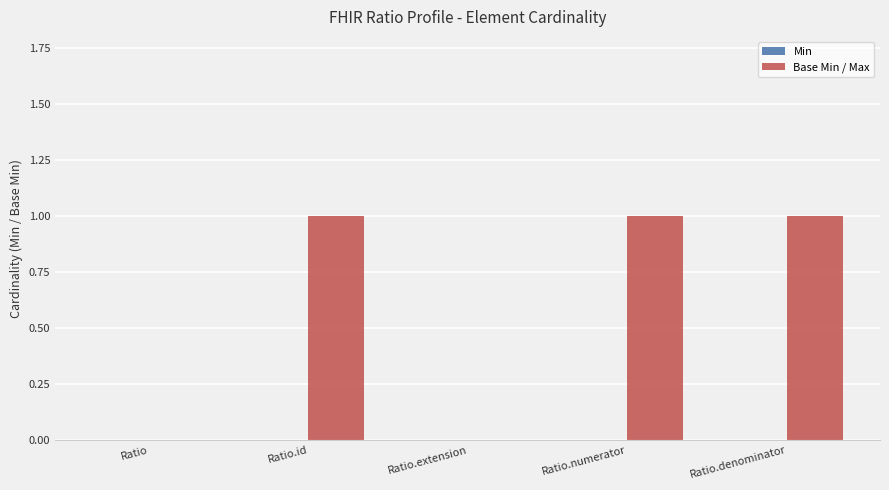

What is the sum of all values?

3